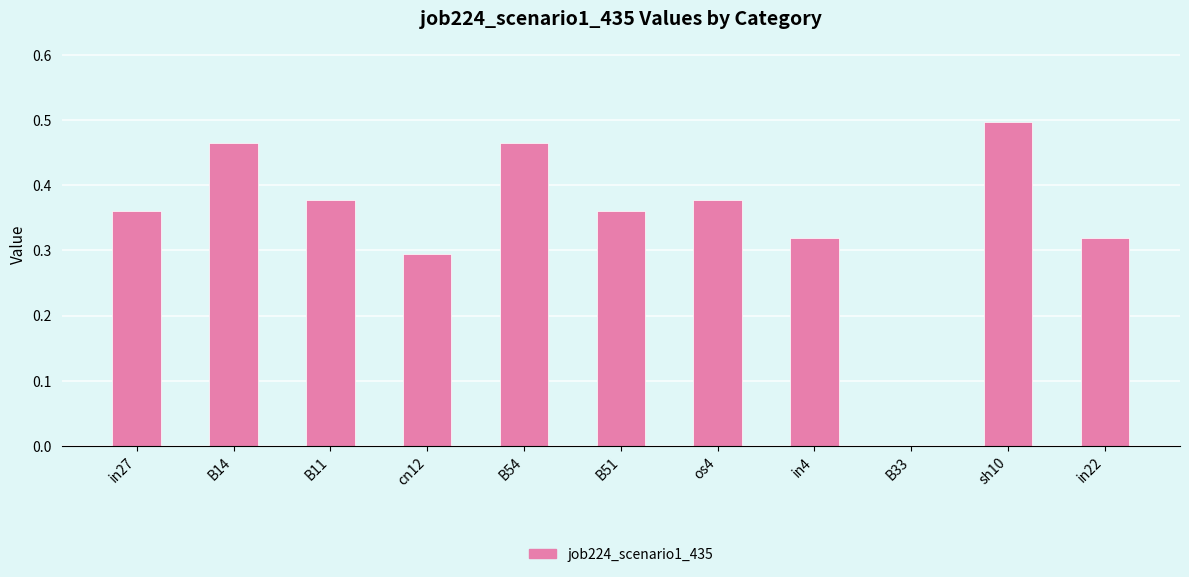

Which category has the highest value across all series?

sh10